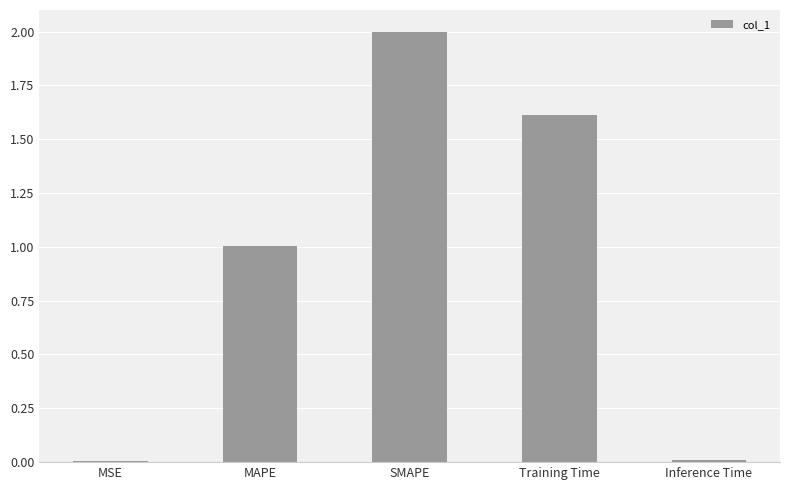

What is the greatest value displayed?

2.0